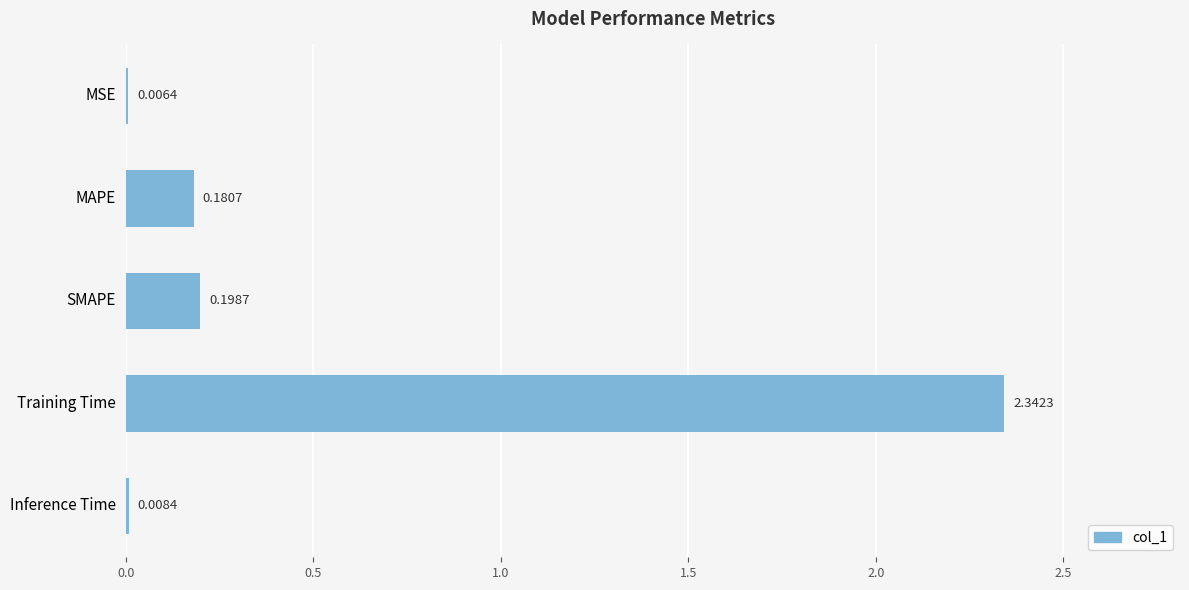

Where is the data nearest to the value 1?

SMAPE